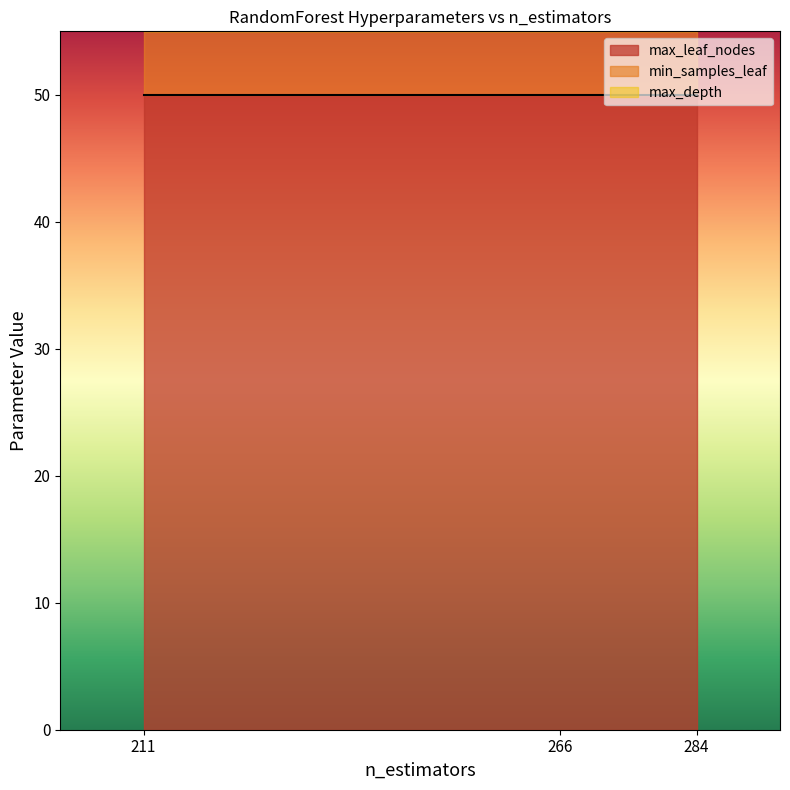

What are all the series names shown in the legend?

max_depth, min_samples_leaf, max_leaf_nodes